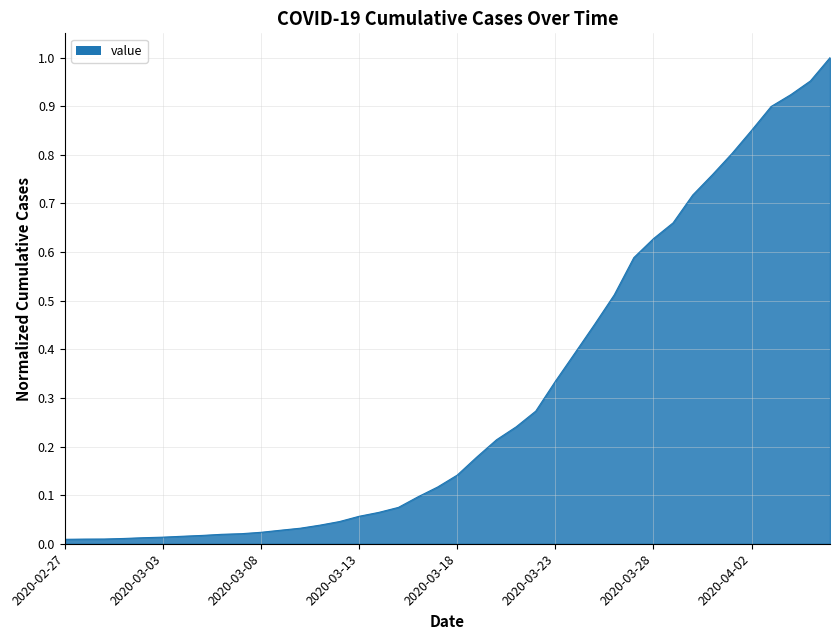

True or false: there are more than 2 points higher than both neighbors.

False